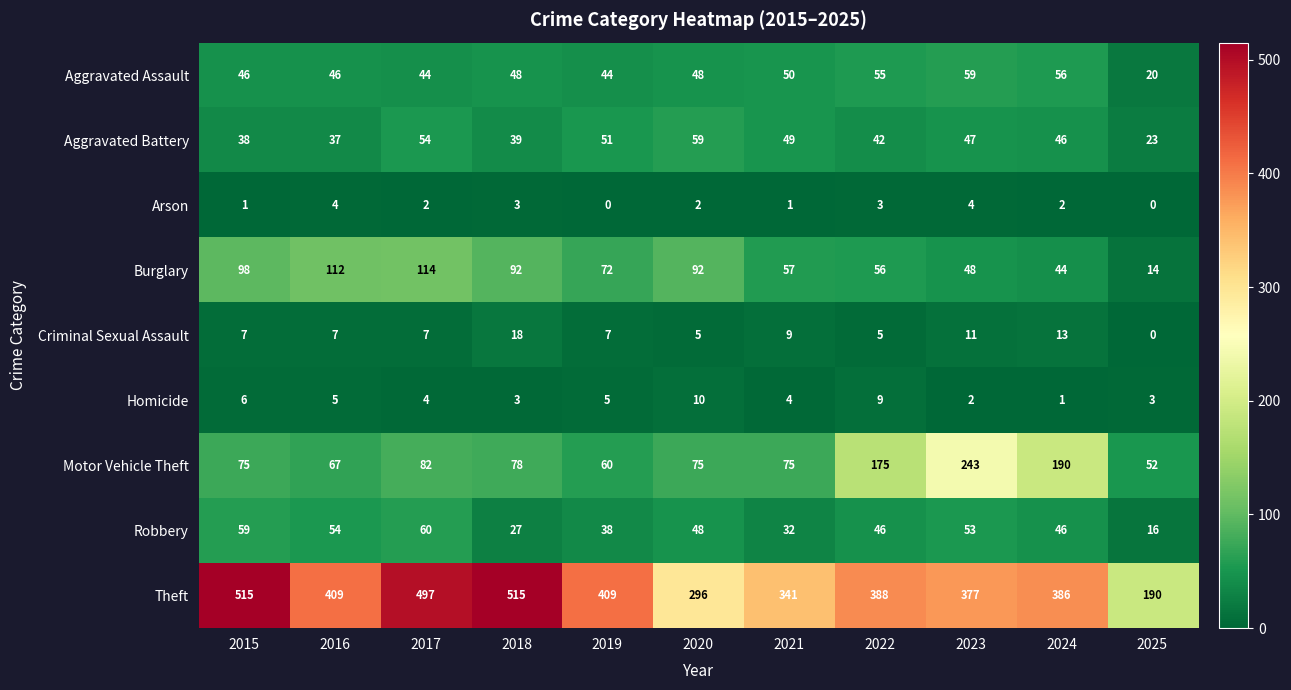

What is the spread (max minus min) of values at 2023?

375